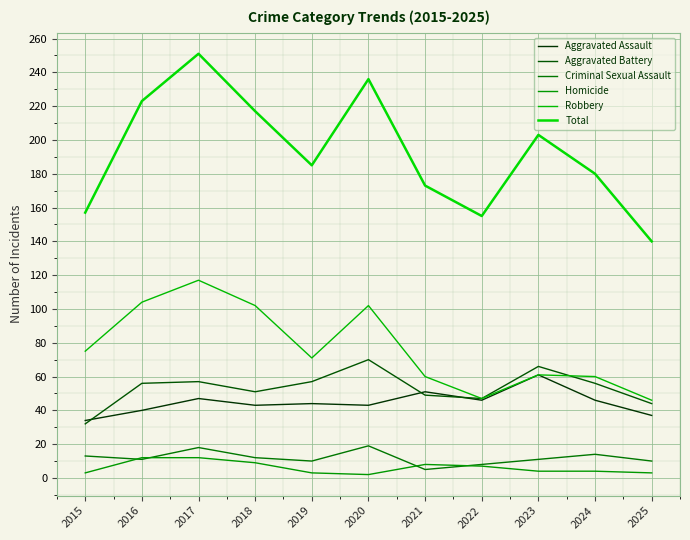

What is the difference between the Aggravated Battery values at 2025 and 2021?

5